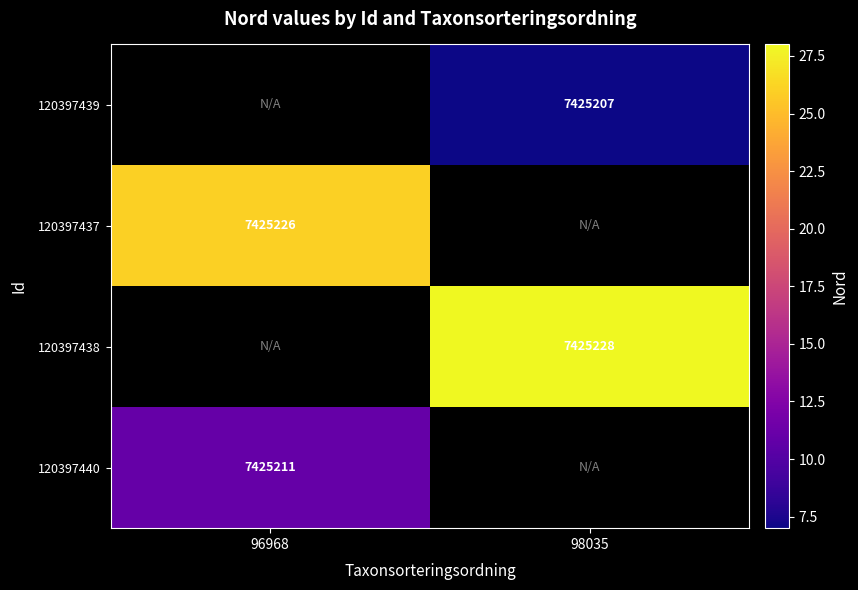

Which category has the lowest value across all series?

98035